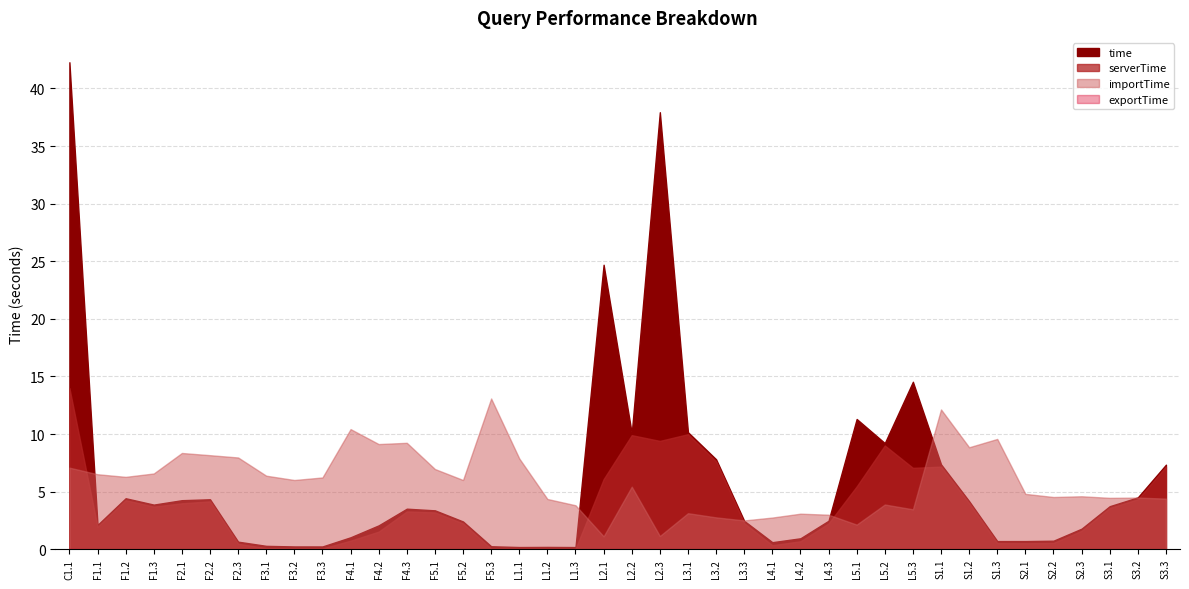

Which series changed the most between F5.3 and S2.2?

importTime